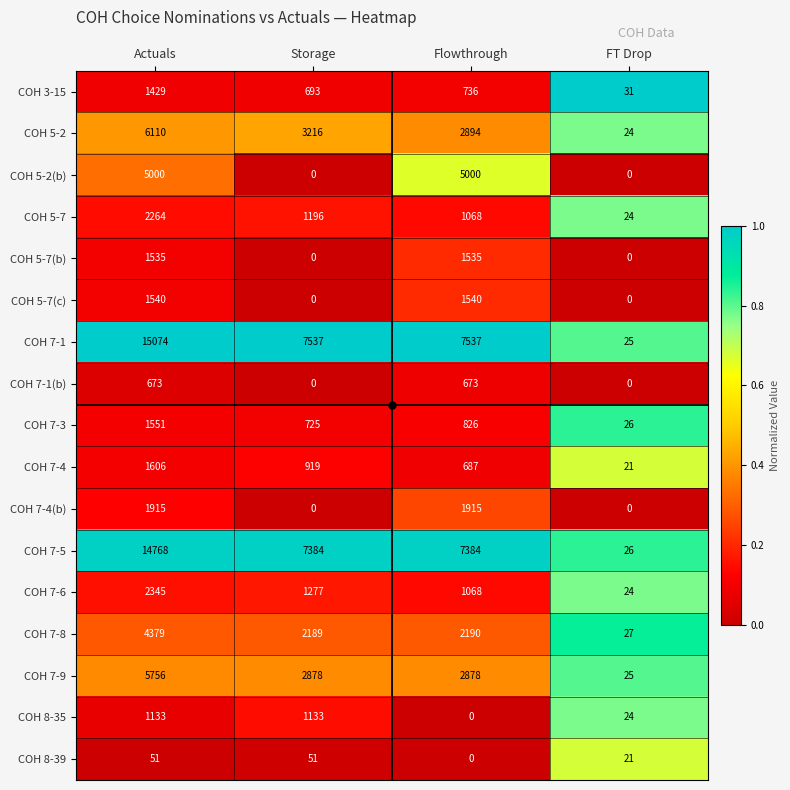

What is the spread (max minus min) of values at FT Drop?

31